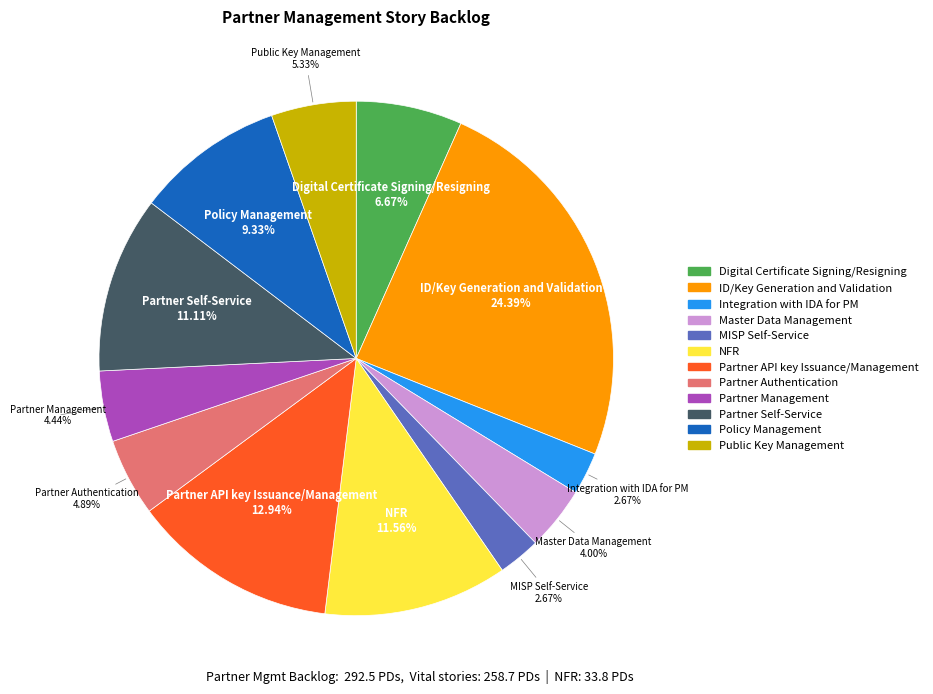

Which slice is the largest?

ID/Key Generation and Validation